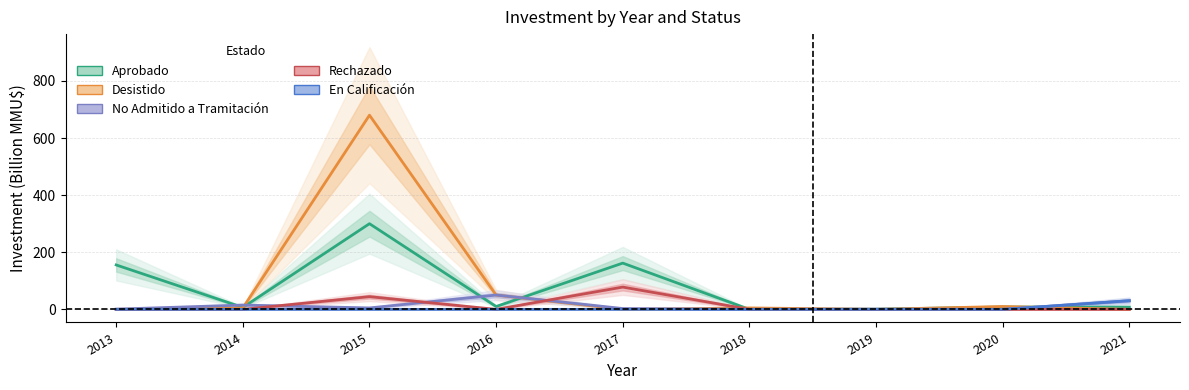

Is it true that Aprobado equals 8.2 at 2020?

True